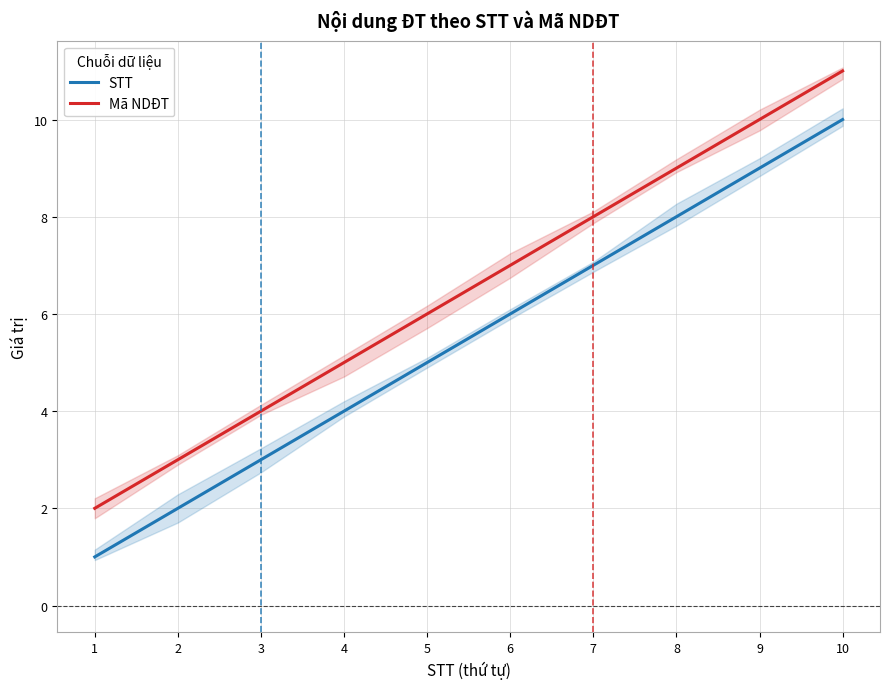

At how many categories does at least one series exceed 5?

6